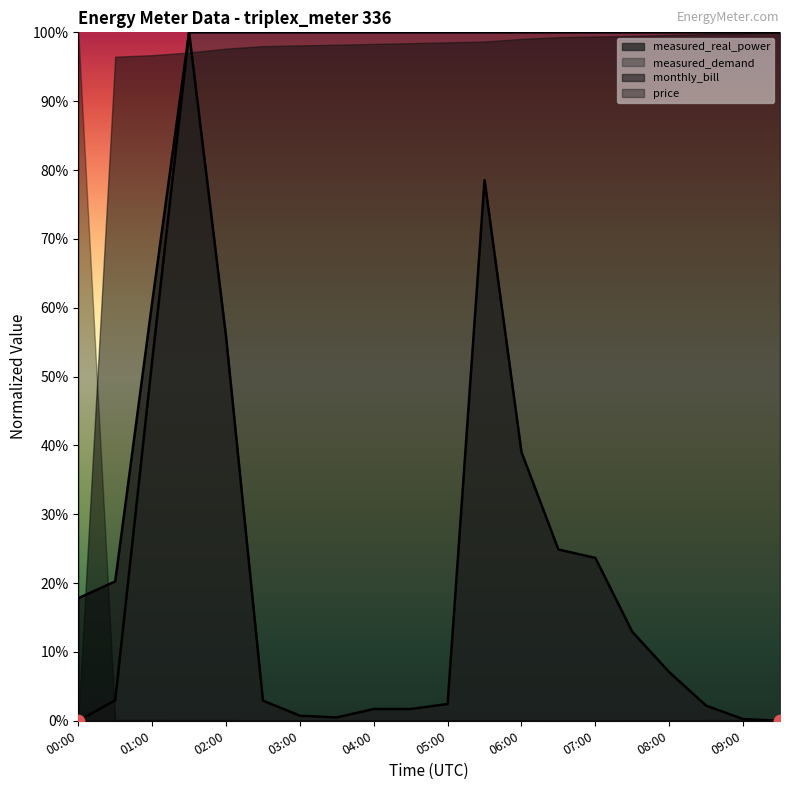

Which series has the largest Y range (max minus min)?

measured_real_power